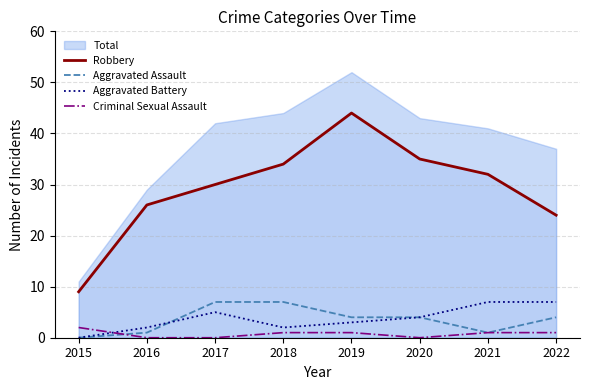

At which category is the sum across all series the highest?

2019